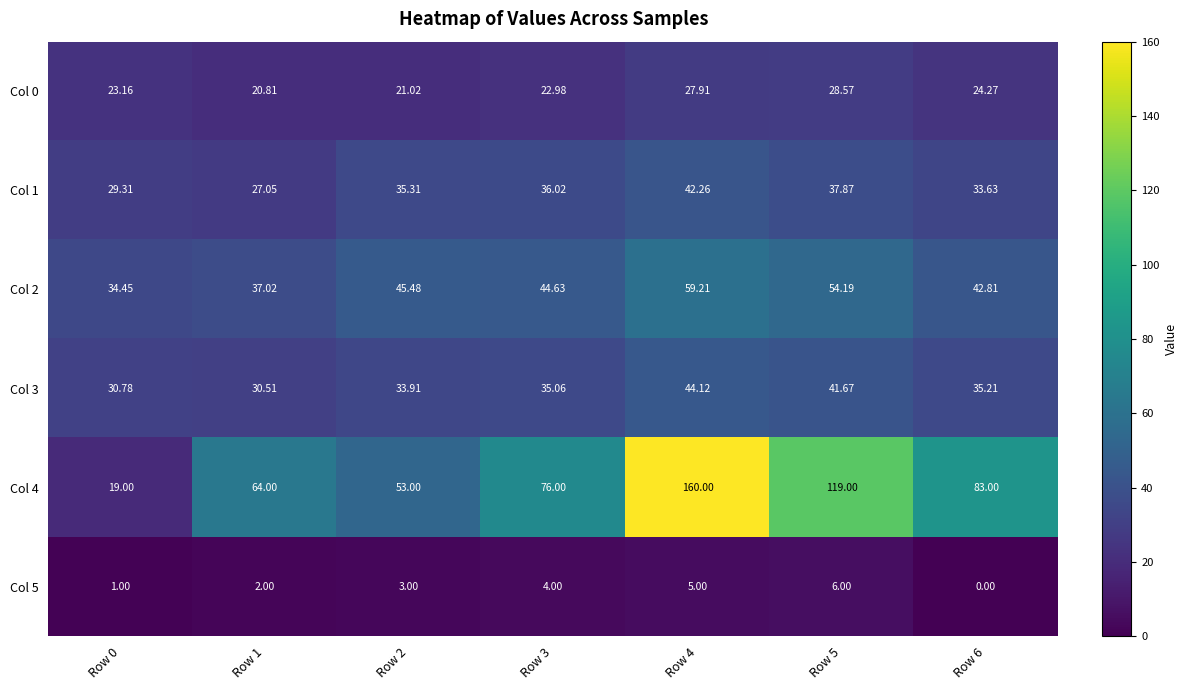

Is the value of Col 1 at Row 6 greater than the value of Col 2 at Row 2?

No